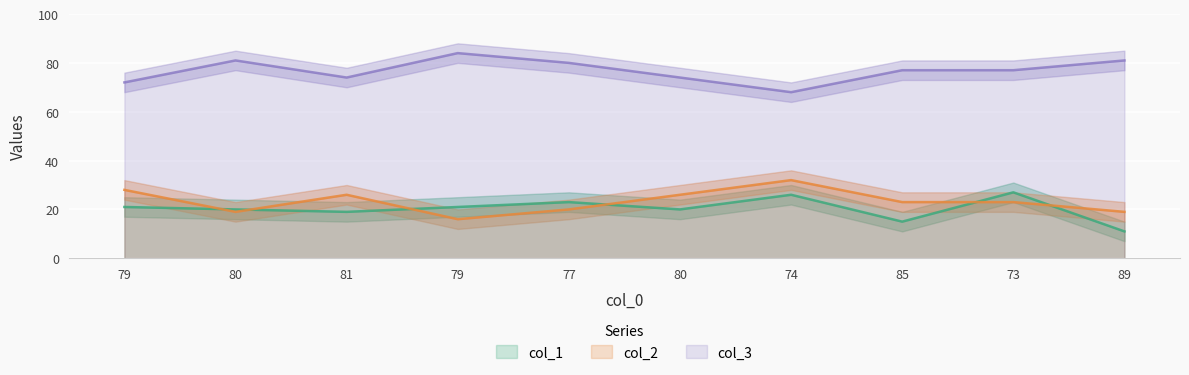

The col_3 series shows 80 at 77. True or false?

True